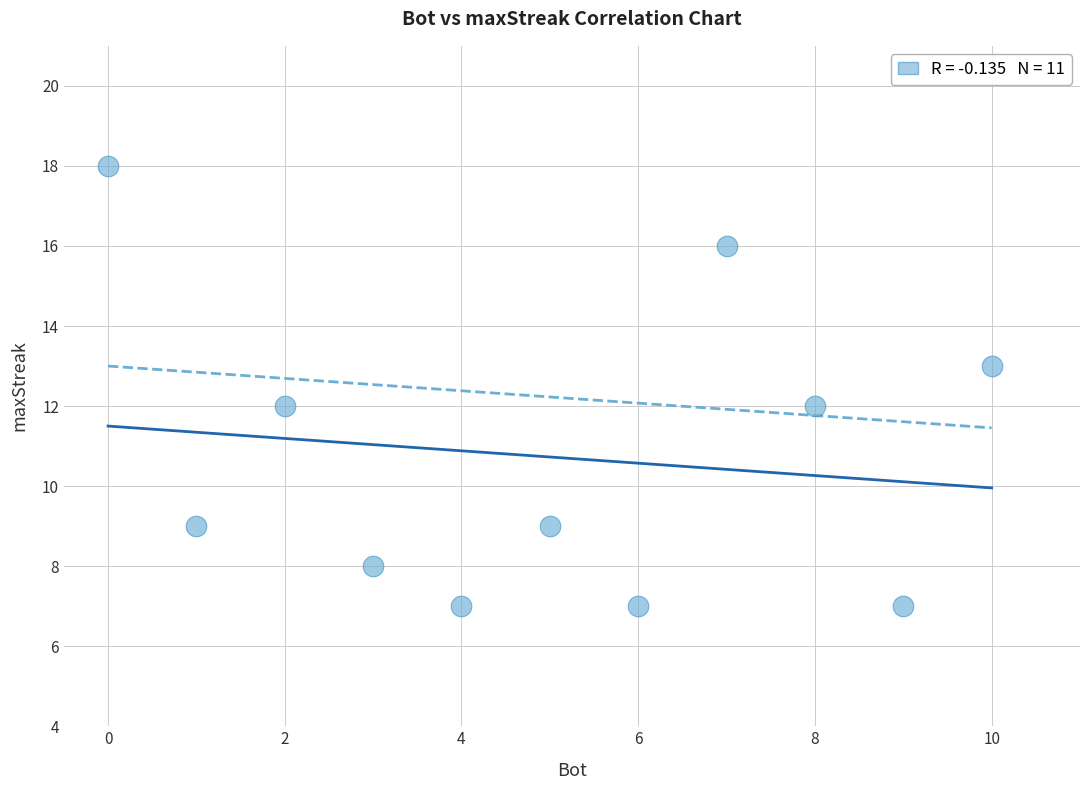

What is the range of Y values (max minus min)?

11